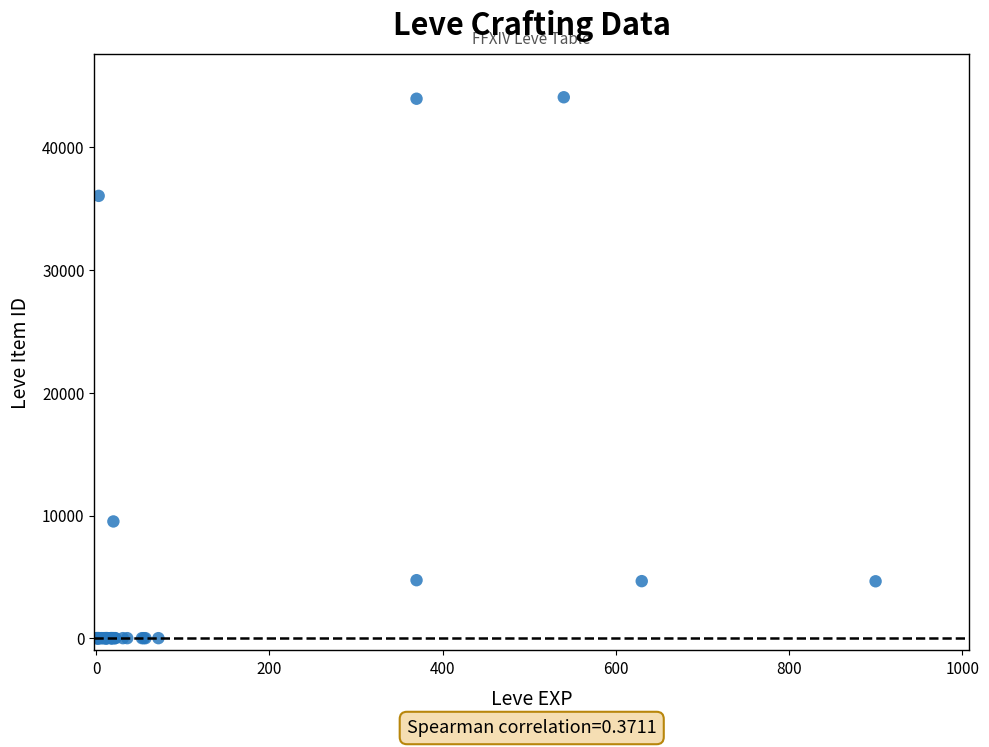

What Y value in the scatter plot is closest to 22048?

9516